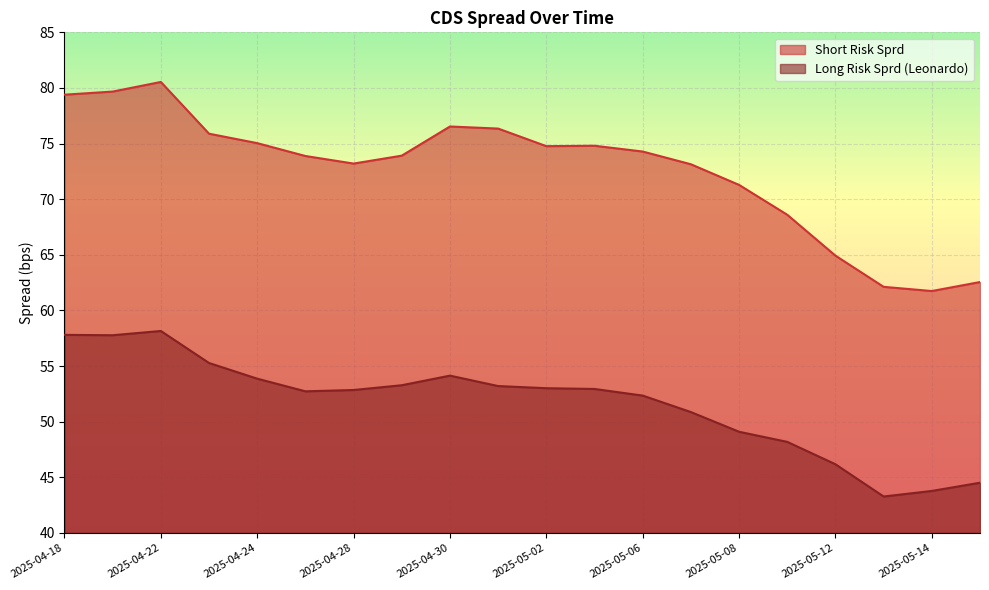

At which label does Short Risk Sprd first exceed 74?

2025-04-18